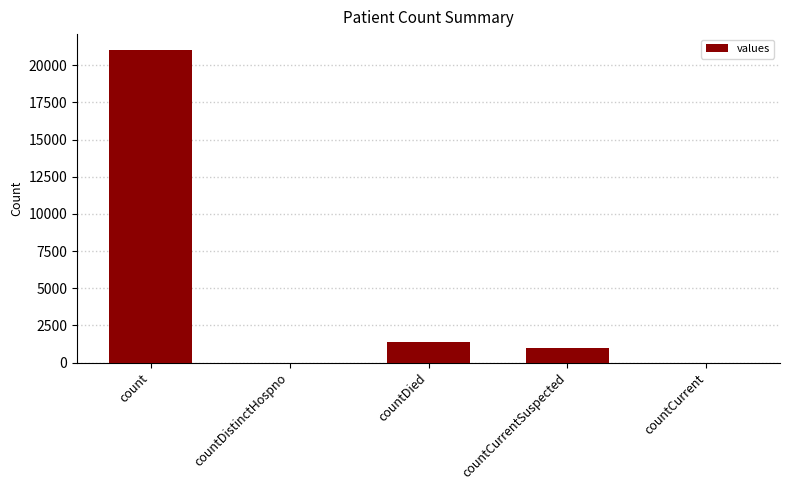

Is it true that the value at countCurrentSuspected is 1006?

True